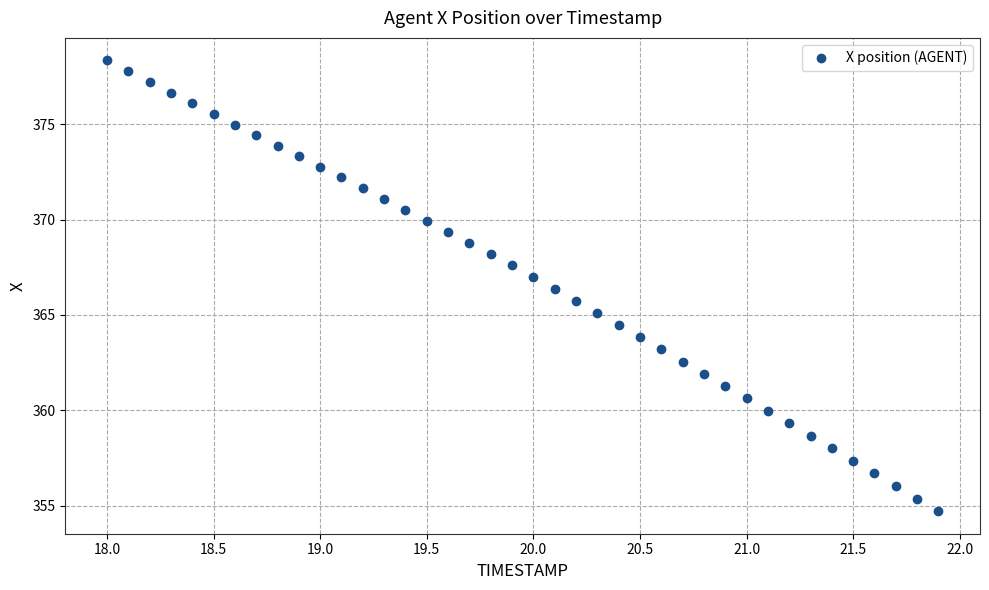

What is the range of X values (max minus min)?

3.9